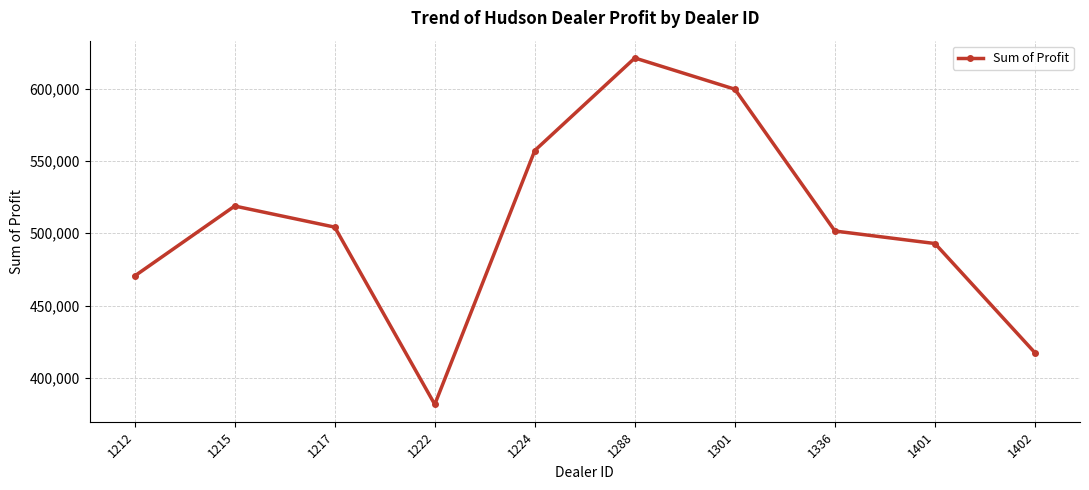

What is the sum of all values?

5064761.8